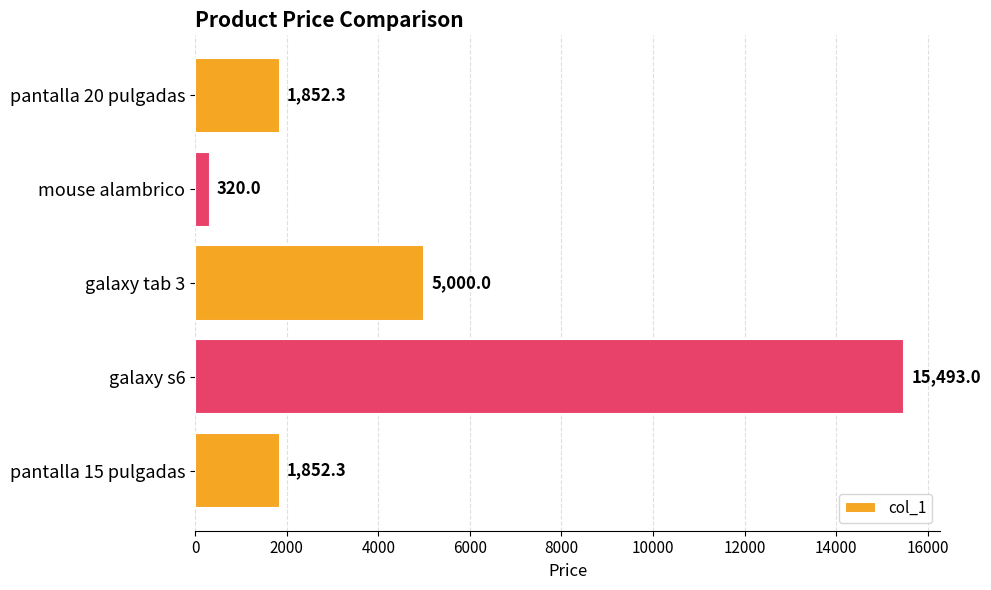

At which category does the chart reach its peak across all series?

galaxy s6